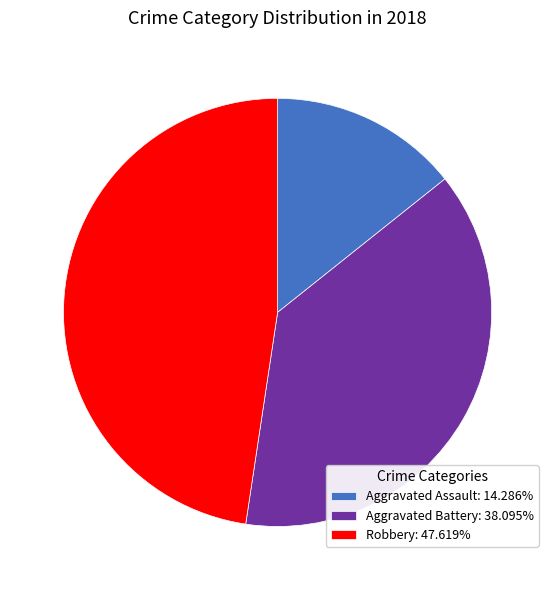

Approximately how many times larger is the value at Aggravated Battery: 38.095% compared to Aggravated Assault: 14.286%?

2.7